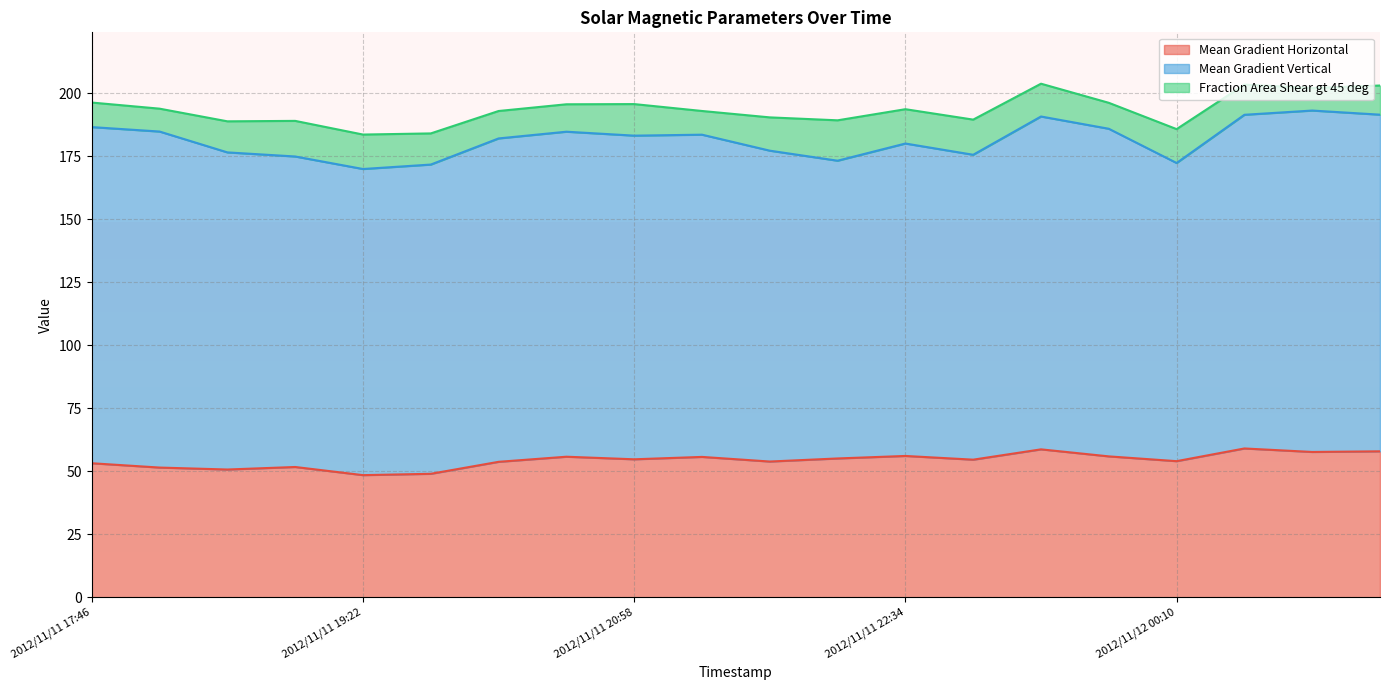

Rank the series by their maximum value, from lowest to highest.

Fraction Area Shear gt 45 deg, Mean Gradient Horizontal, Mean Gradient Vertical